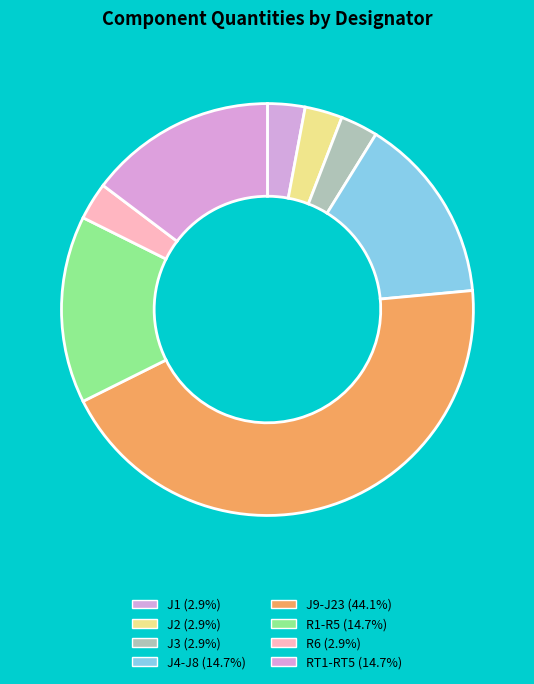

The J9-J23 slice represents 44% of the pie. True or false?

True